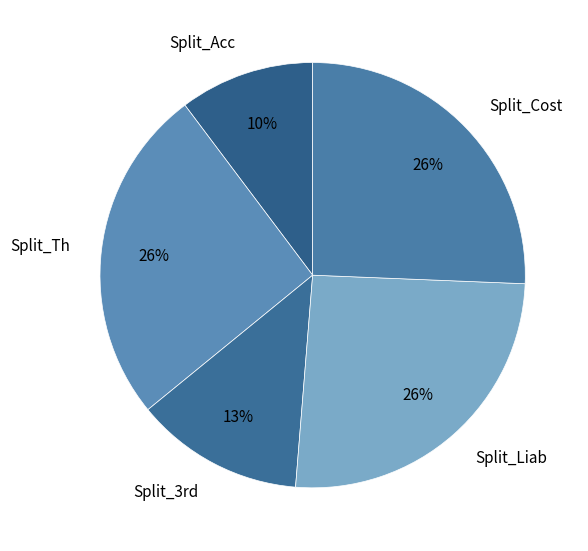

Does Split_Th account for over 50% of the chart?

No